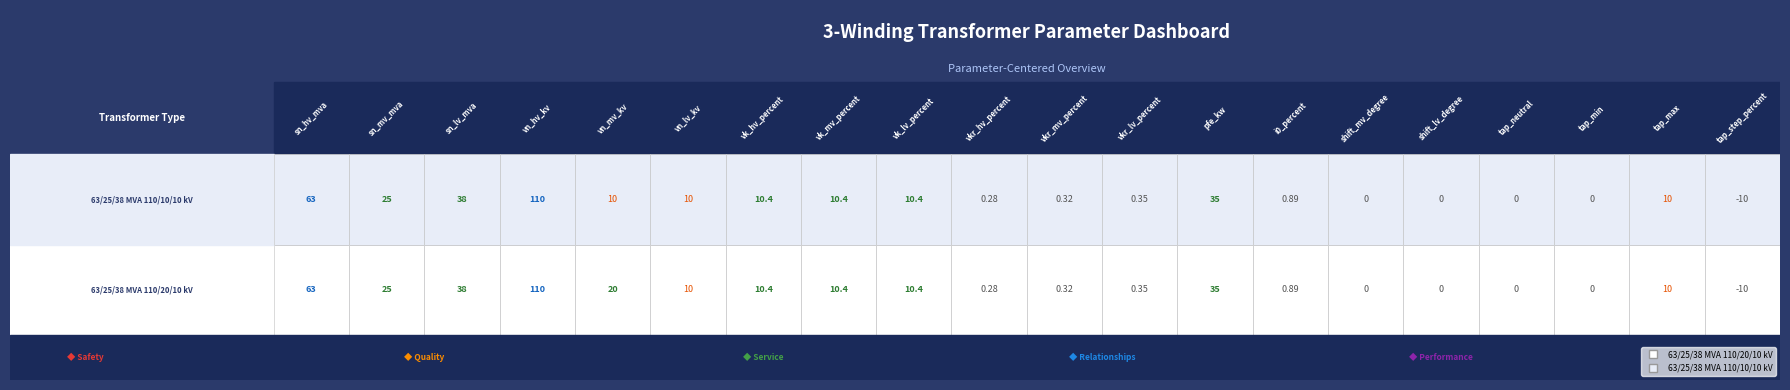

What is the smallest value displayed?

-10.0